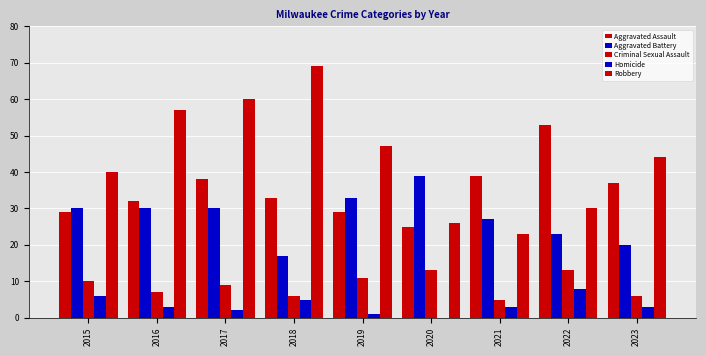

Which series changed the most between 2015 and 2020?

Robbery